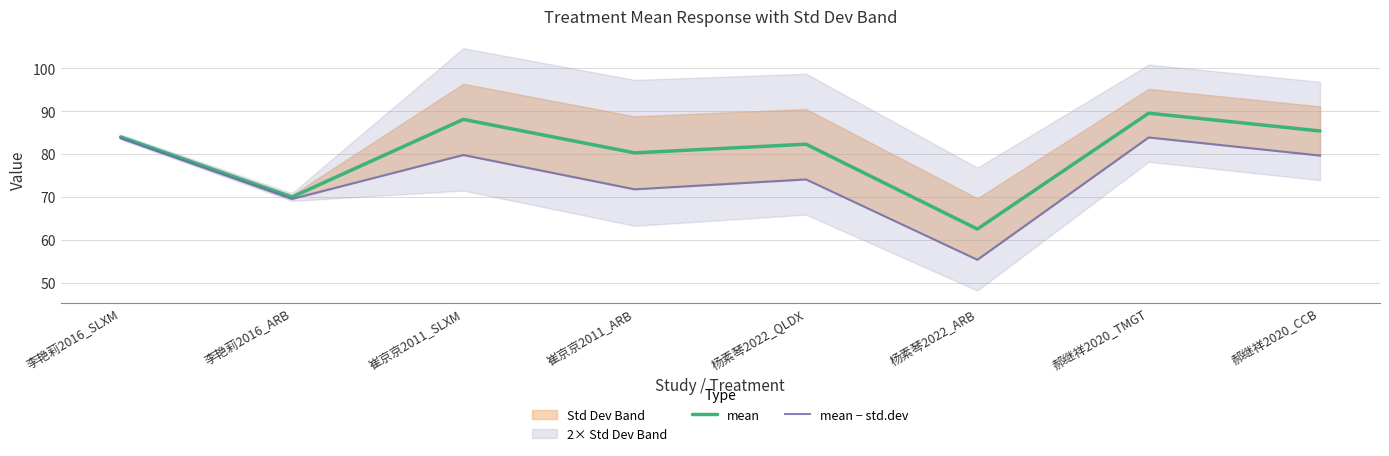

True or false: mean and mean − std.dev intersect in this chart.

False